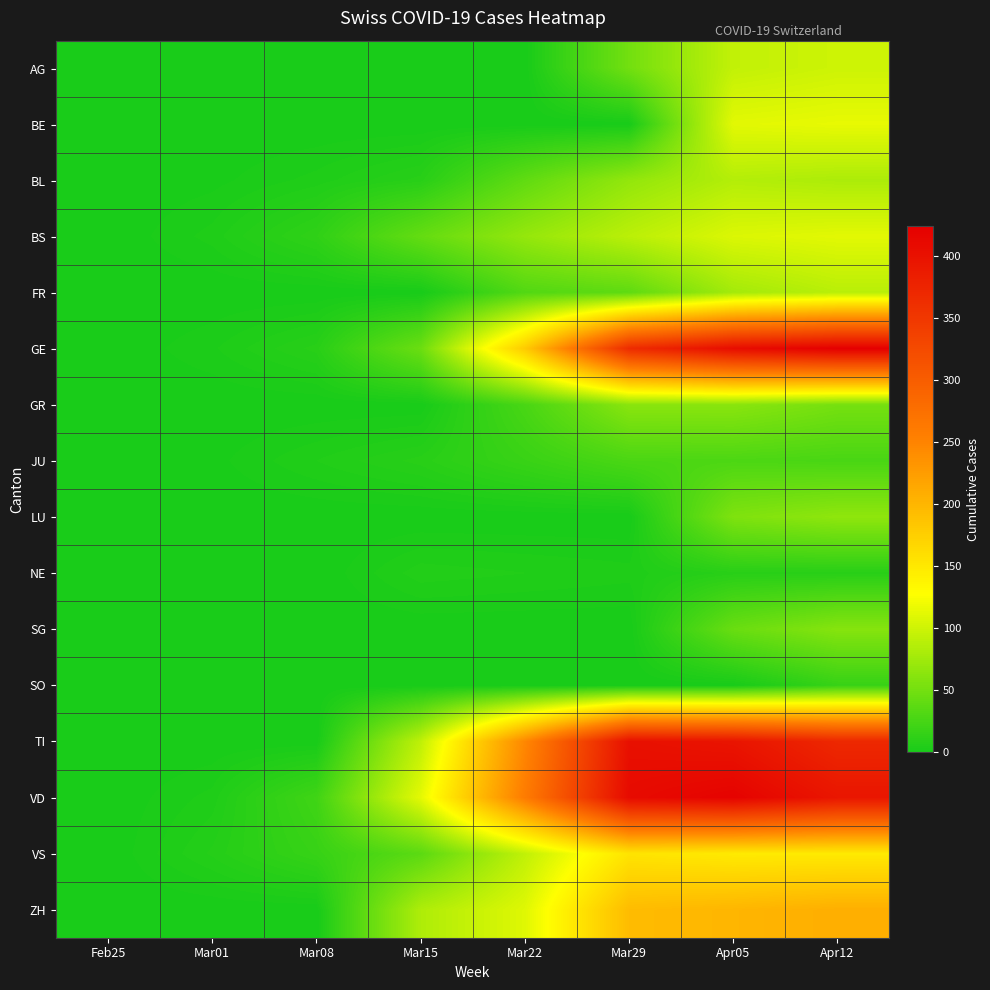

Reading left to right, transcribe all the data shown in this chart.

AG: Feb25=0	Mar01=0	Mar08=0	Mar15=0	Mar22=0	Mar29=50	Apr05=94	Apr12=100
BE: Feb25=0	Mar01=0	Mar08=0	Mar15=0	Mar22=0	Mar29=0	Apr05=112	Apr12=115
BL: Feb25=0	Mar01=1	Mar08=4	Mar15=9	Mar22=40	Mar29=68	Apr05=86	Apr12=82
BS: Feb25=0	Mar01=4	Mar08=13	Mar15=42	Mar22=69	Mar29=90	Apr05=108	Apr12=112
FR: Feb25=0	Mar01=0	Mar08=0	Mar15=0	Mar22=32	Mar29=39	Apr05=77	Apr12=89
GE: Feb25=0	Mar01=3	Mar08=9	Mar15=46	Mar22=179	Mar29=365	Apr05=406	Apr12=424
GR: Feb25=0	Mar01=0	Mar08=0	Mar15=0	Mar22=27	Mar29=63	Apr05=63	Apr12=52
JU: Feb25=0	Mar01=1	Mar08=5	Mar15=9	Mar22=18	Mar29=28	Apr05=29	Apr12=27
LU: Feb25=0	Mar01=0	Mar08=0	Mar15=0	Mar22=0	Mar29=0	Apr05=57	Apr12=66
NE: Feb25=0	Mar01=0	Mar08=0	Mar15=6	Mar22=5	Mar29=4	Apr05=9	Apr12=9
SG: Feb25=0	Mar01=0	Mar08=0	Mar15=0	Mar22=0	Mar29=0	Apr05=45	Apr12=61
SO: Feb25=0	Mar01=0	Mar08=0	Mar15=0	Mar22=0	Mar29=0	Apr05=0	Apr12=17
TI: Feb25=0	Mar01=0	Mar08=0	Mar15=92	Mar22=246	Mar29=402	Apr05=396	Apr12=370
VD: Feb25=0	Mar01=4	Mar08=22	Mar15=113	Mar22=259	Mar29=409	Apr05=419	Apr12=394
VS: Feb25=0	Mar01=7	Mar08=17	Mar15=37	Mar22=93	Mar29=154	Apr05=148	Apr12=148
ZH: Feb25=0	Mar01=0	Mar08=0	Mar15=83	Mar22=110	Mar29=194	Apr05=200	Apr12=207